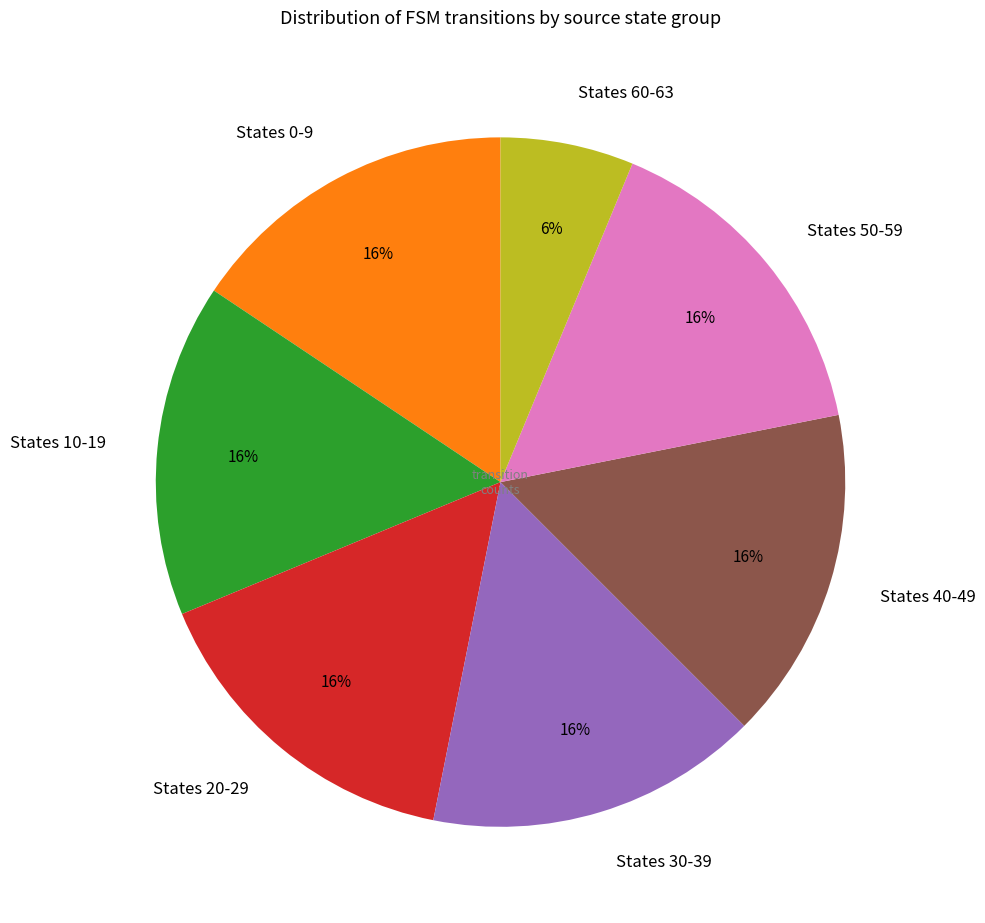

Count the number of slices in the pie.

7